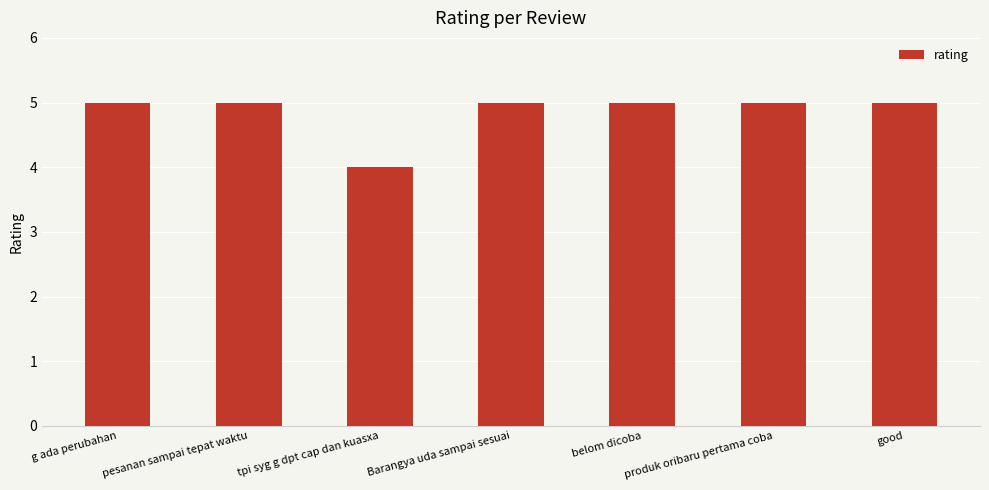

Reading left to right, extract all data points from this chart.

g ada perubahan=5	pesanan sampai tepat waktu=5	tpi syg g dpt cap dan kuasxa=4	Barangya uda sampai sesuai=5	belom dicoba=5	produk oribaru pertama coba=5	good=5